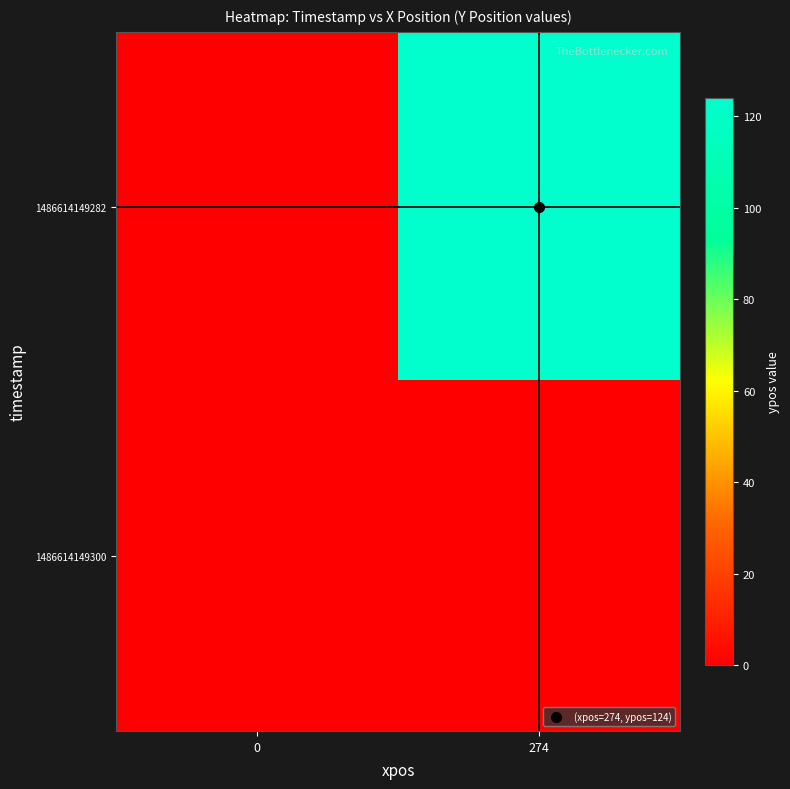

Which series has the largest total across all categories?

row_0